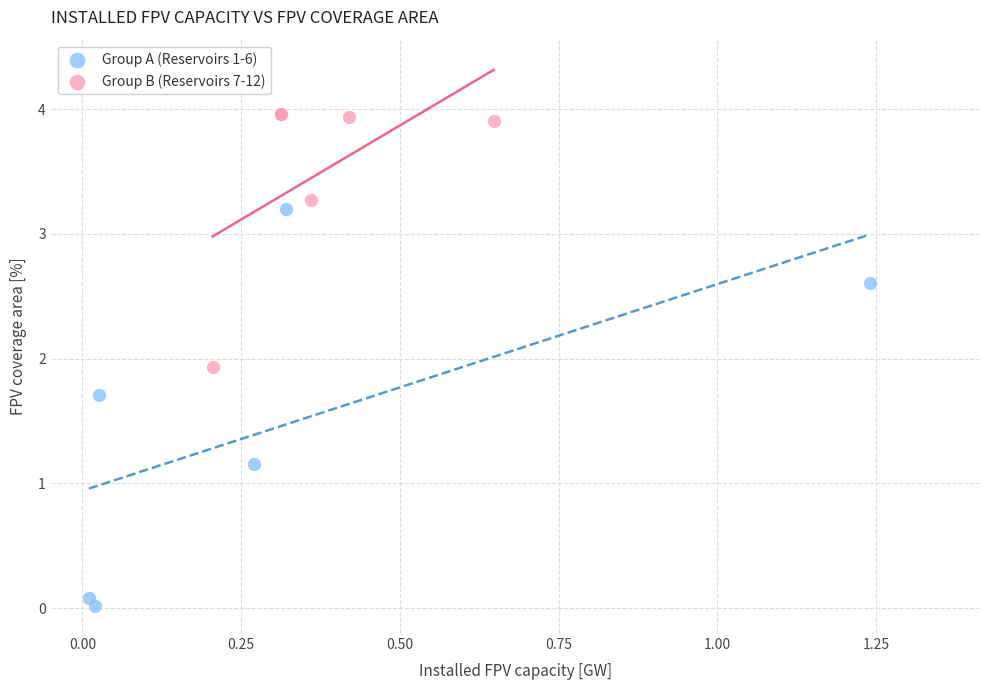

Which series contains the highest Y value?

Group B (Reservoirs 7-12)